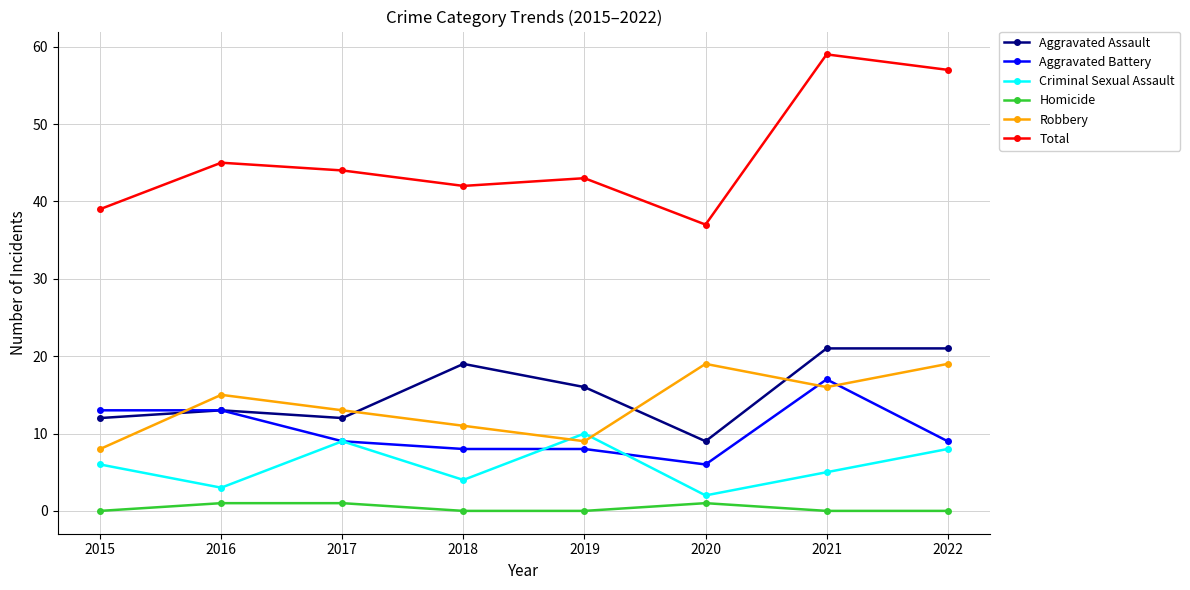

True or false: Total has more than 1 points higher than both neighbors.

True